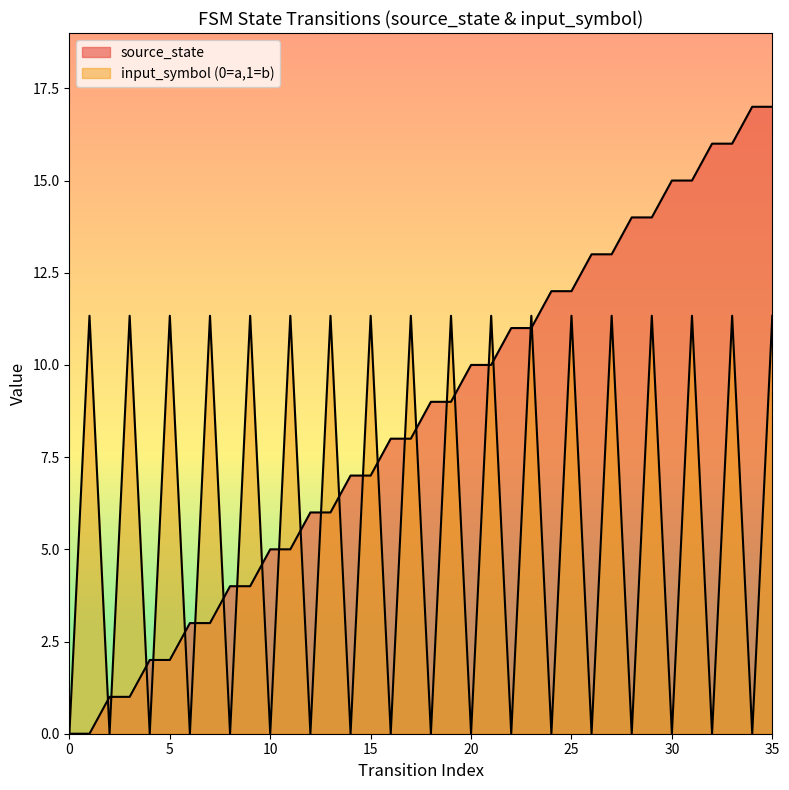

The value at 30 is 15. True or false?

True